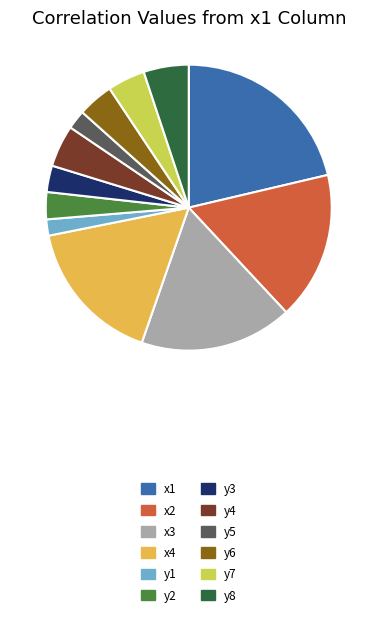

How many segments does this pie chart have?

12